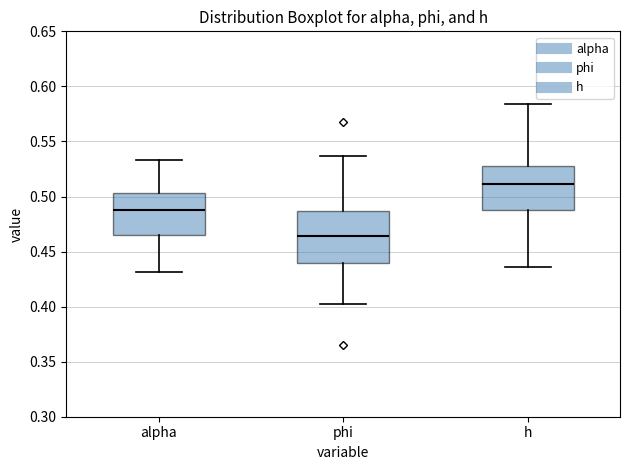

Where does the upper whisker of the box for alpha end on the y-axis? The values are not printed on the chart, so give them approximately, as read against the axis.

0.535